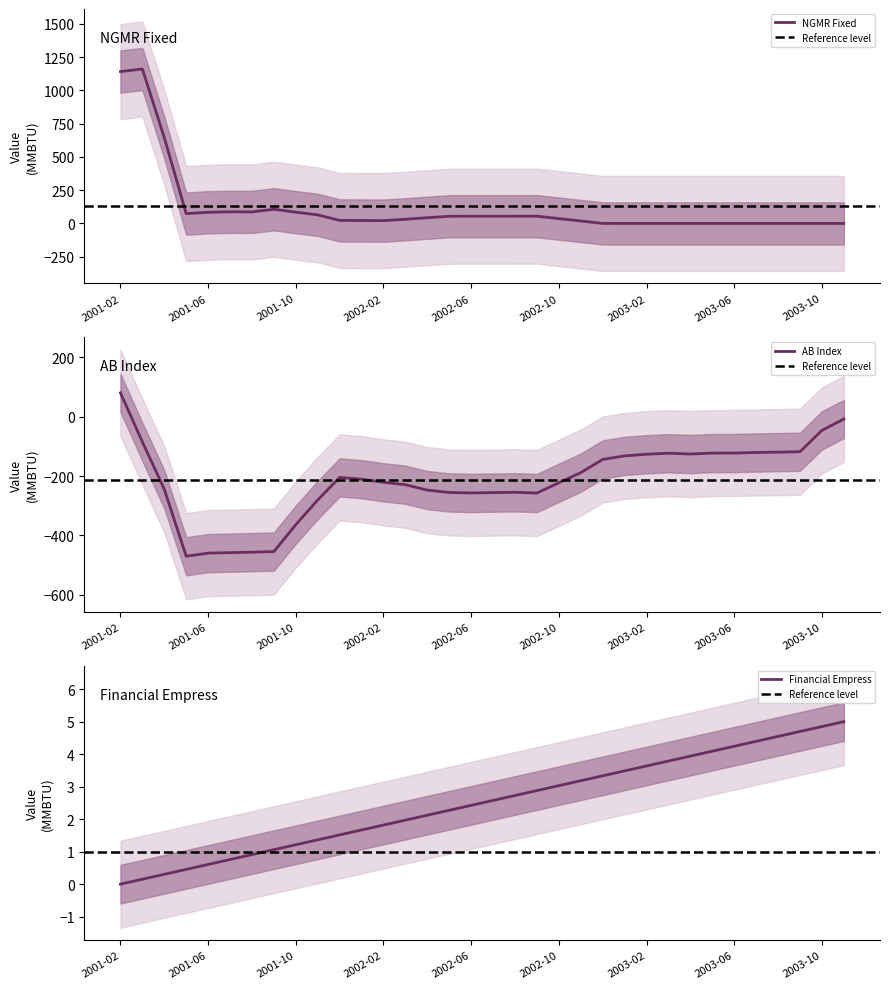

At 6, list the series in order from largest to smallest.

NGMR Fixed, Financial_Empress, AB